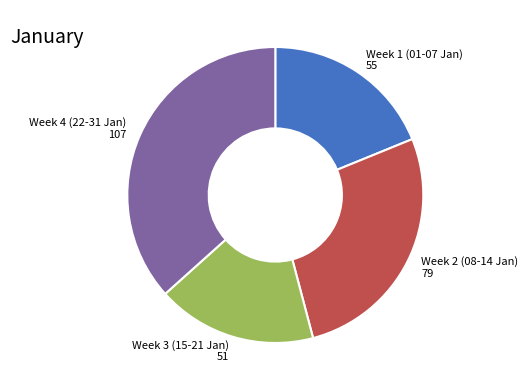

Does any single category account for the majority?

No